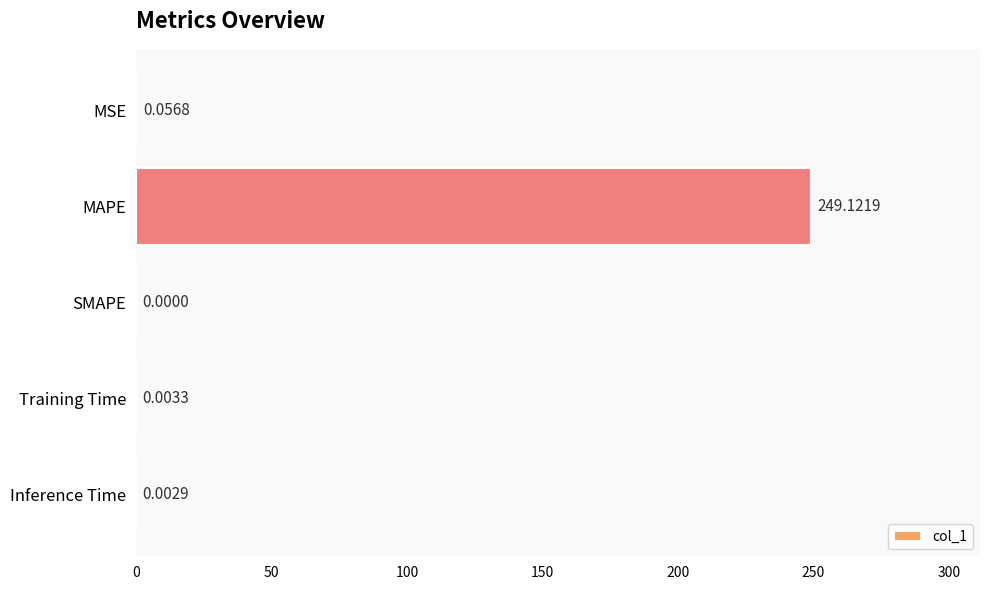

What is the sum of the values at MAPE and Training Time?

249.1